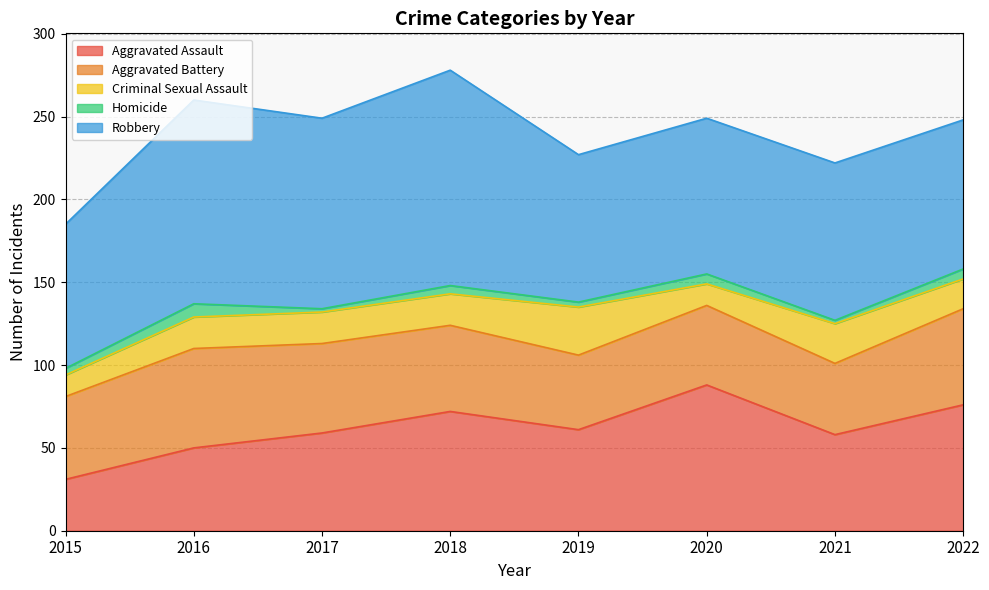

What is the sum of all Aggravated Battery values?

410